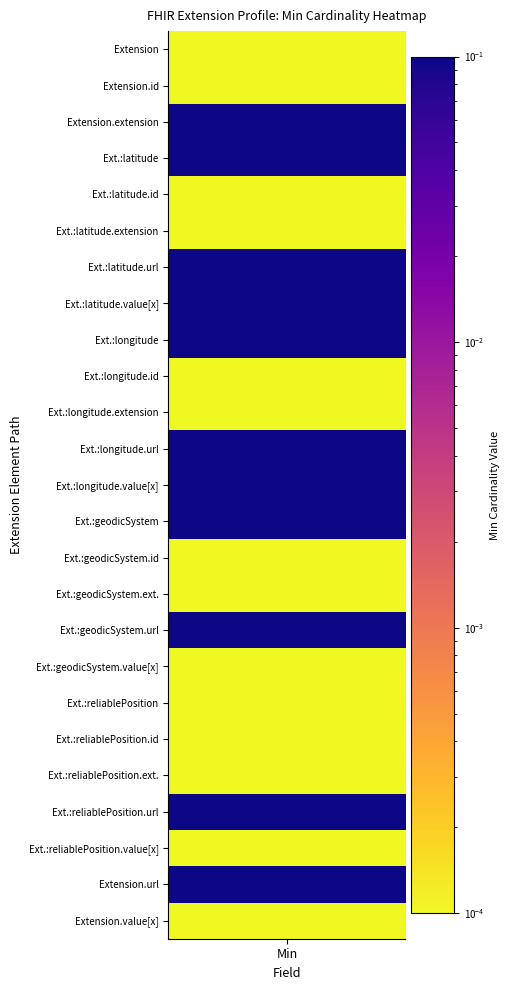

Is it true that the value at Extension.id is -2?

False